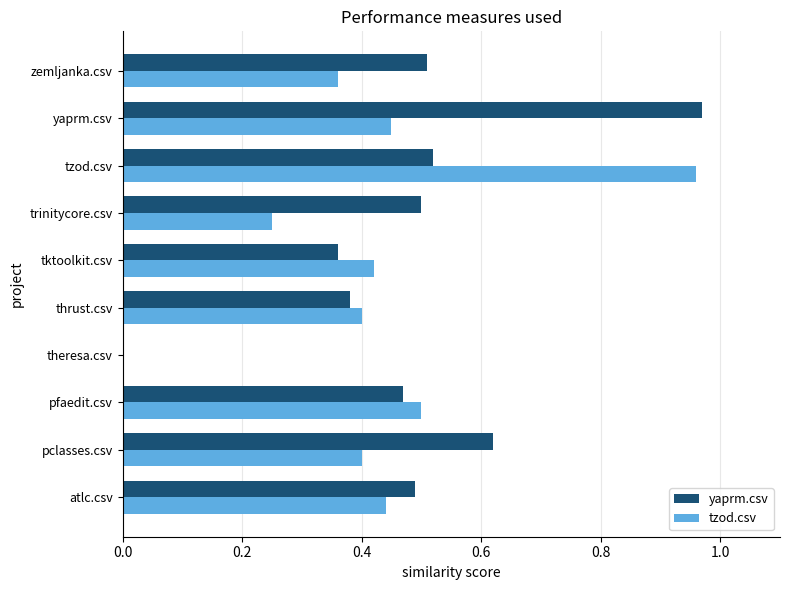

Between pfaedit.csv and trinitycore.csv, which series saw the biggest shift?

tzod.csv